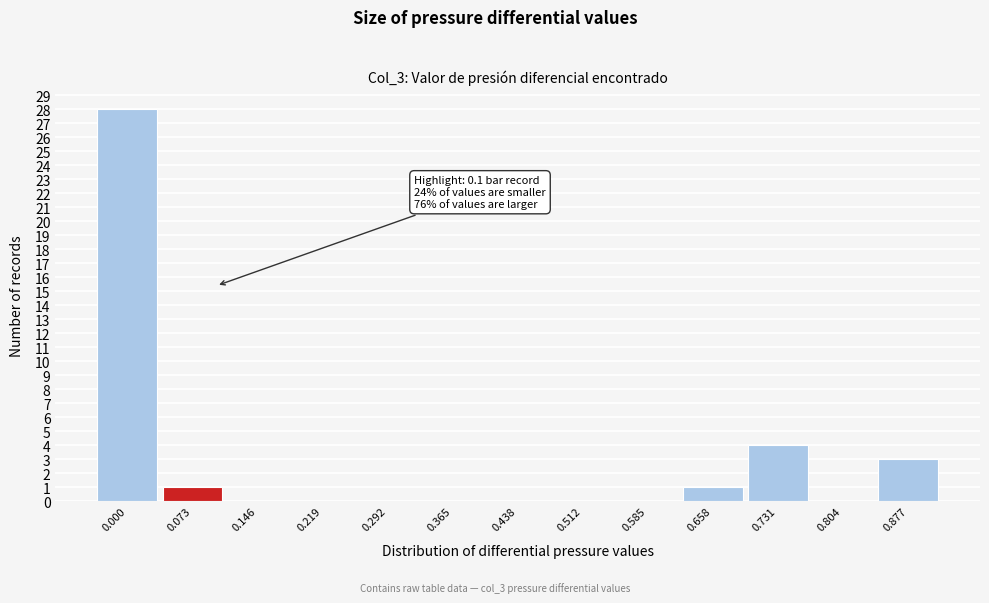

Reading left to right, list all the values displayed in this chart.

0.000=28	0.073=1	0.146=0	0.219=0	0.292=0	0.365=0	0.438=0	0.512=0	0.585=0	0.658=1	0.731=4	0.804=0	0.877=3